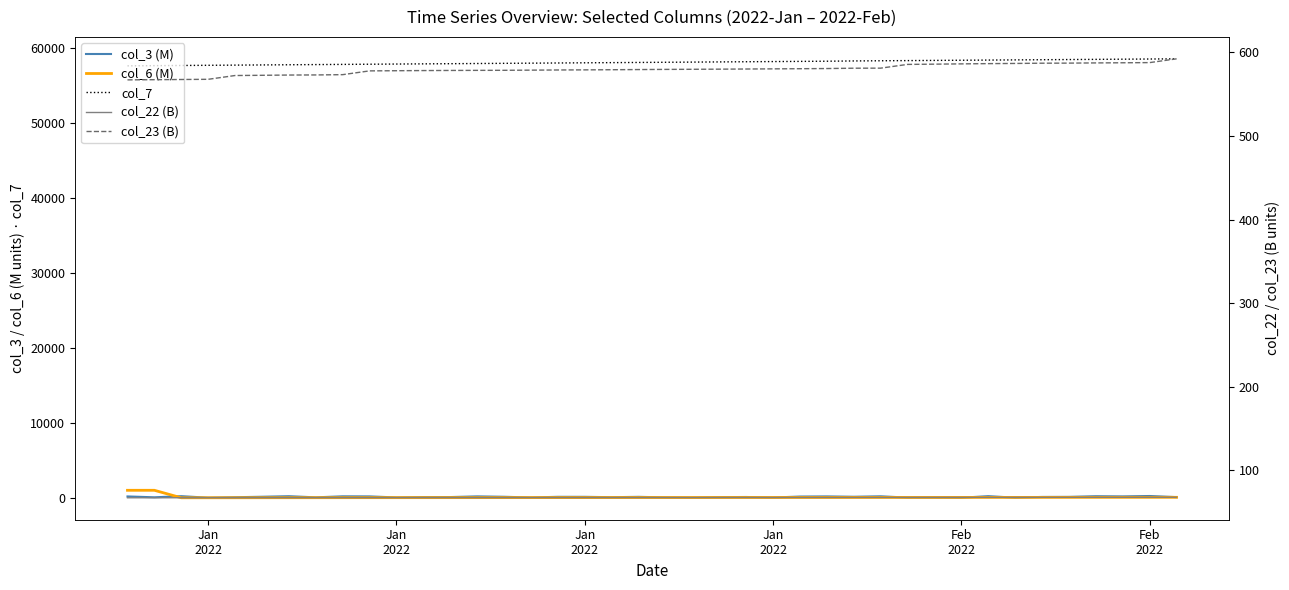

What is the highest value of the col_22 (B) series?

67.5